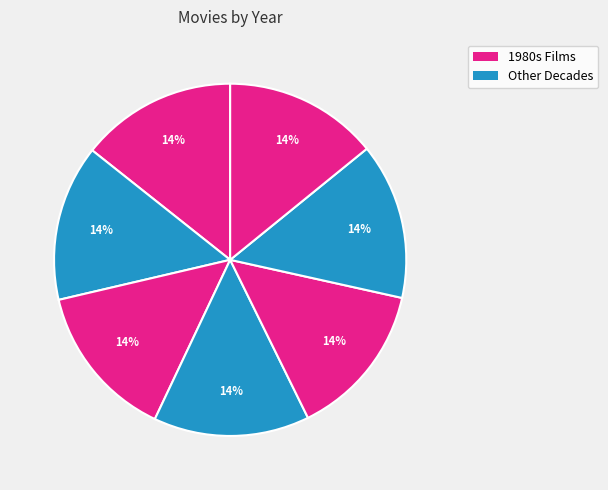

How many segments does this pie chart have?

7